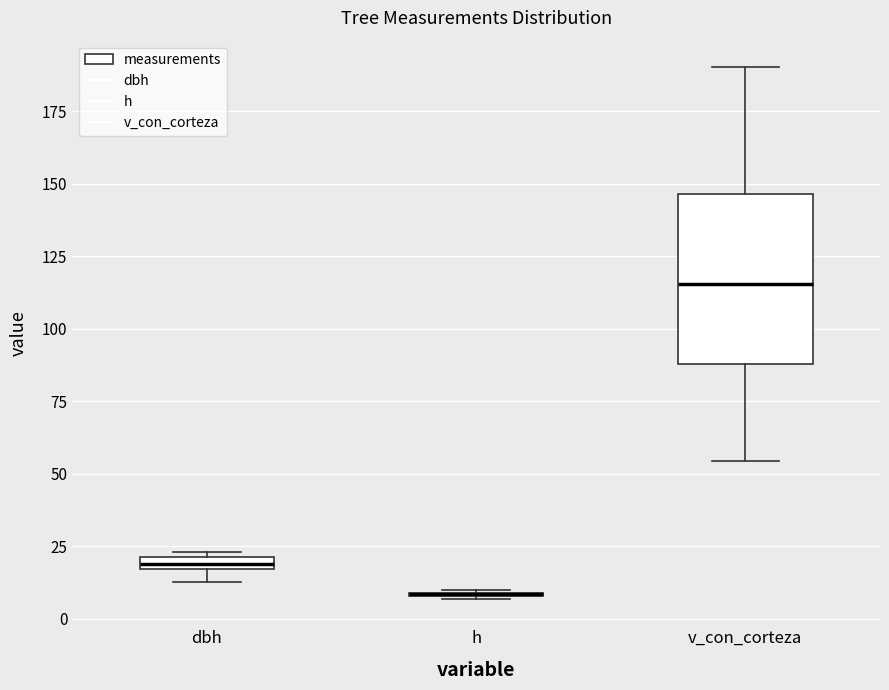

Which box is the tallest, from its lower edge to its upper edge?

v_con_corteza